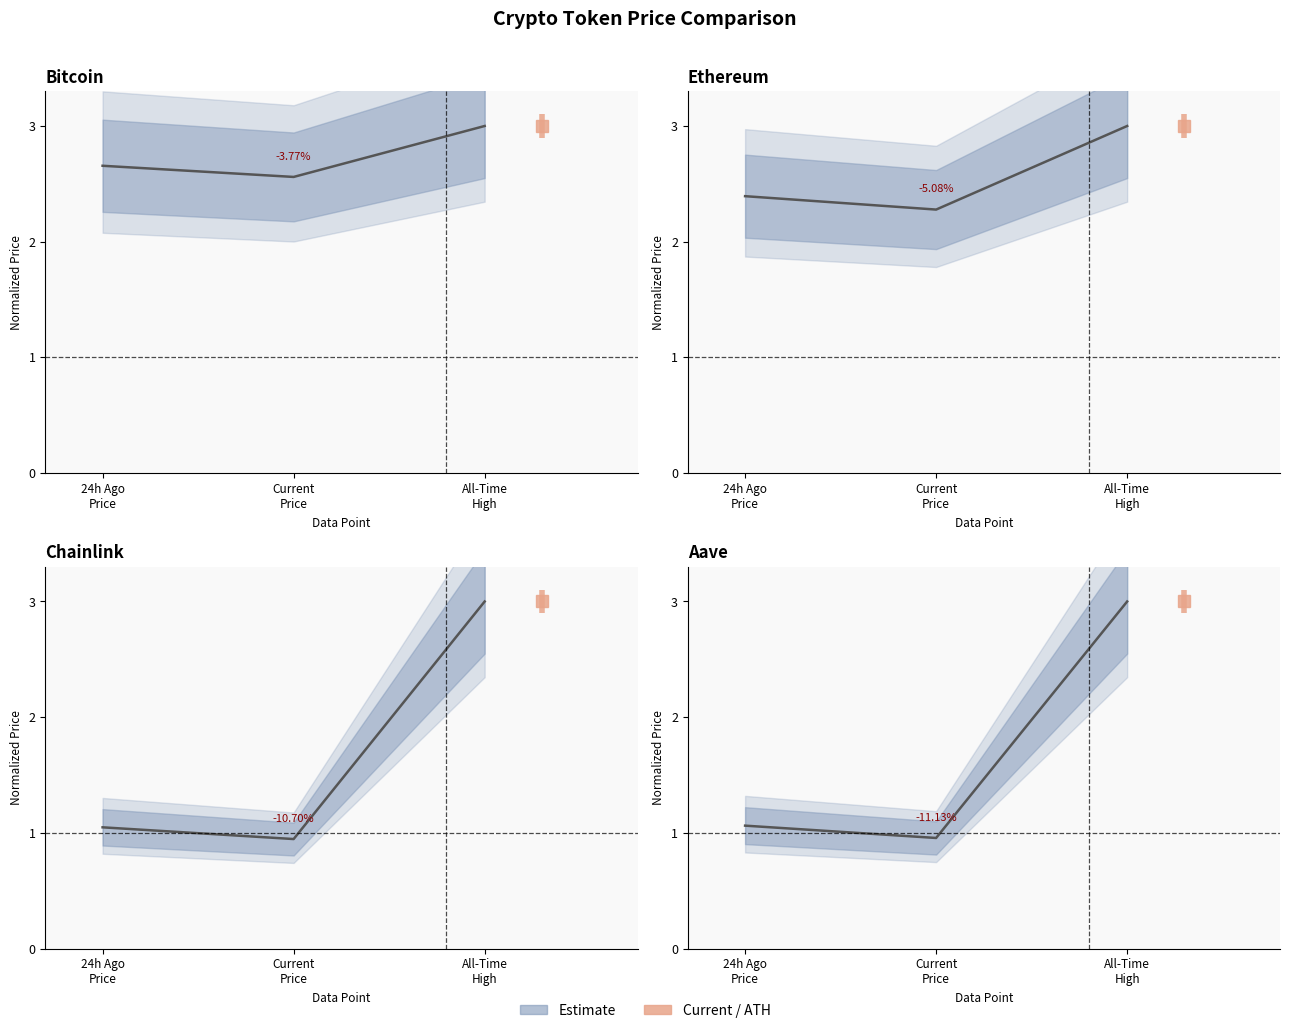

What is the difference between the second highest and minimum values?

0.1